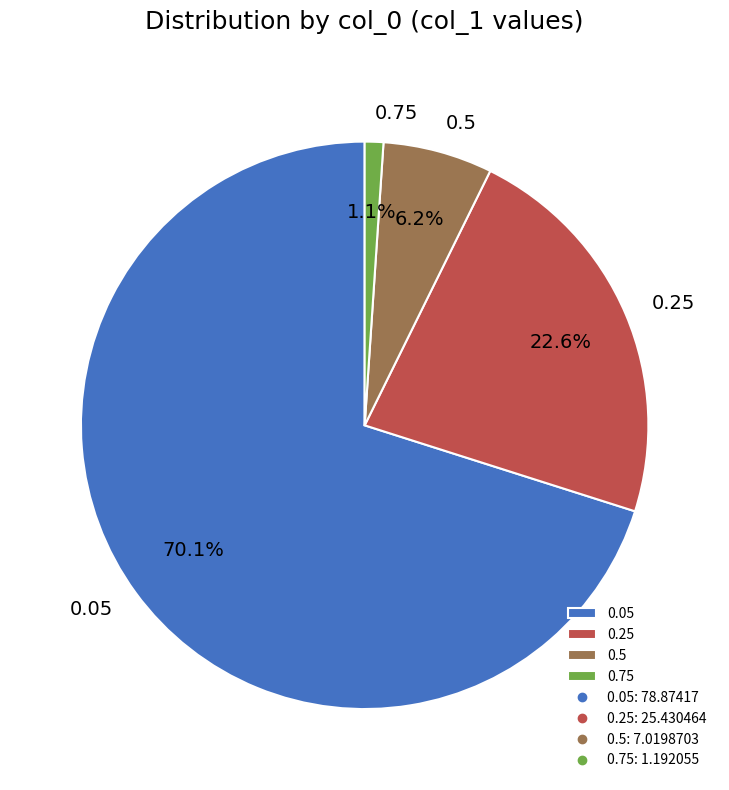

Is it true that 0.75 is 1% of the pie?

True